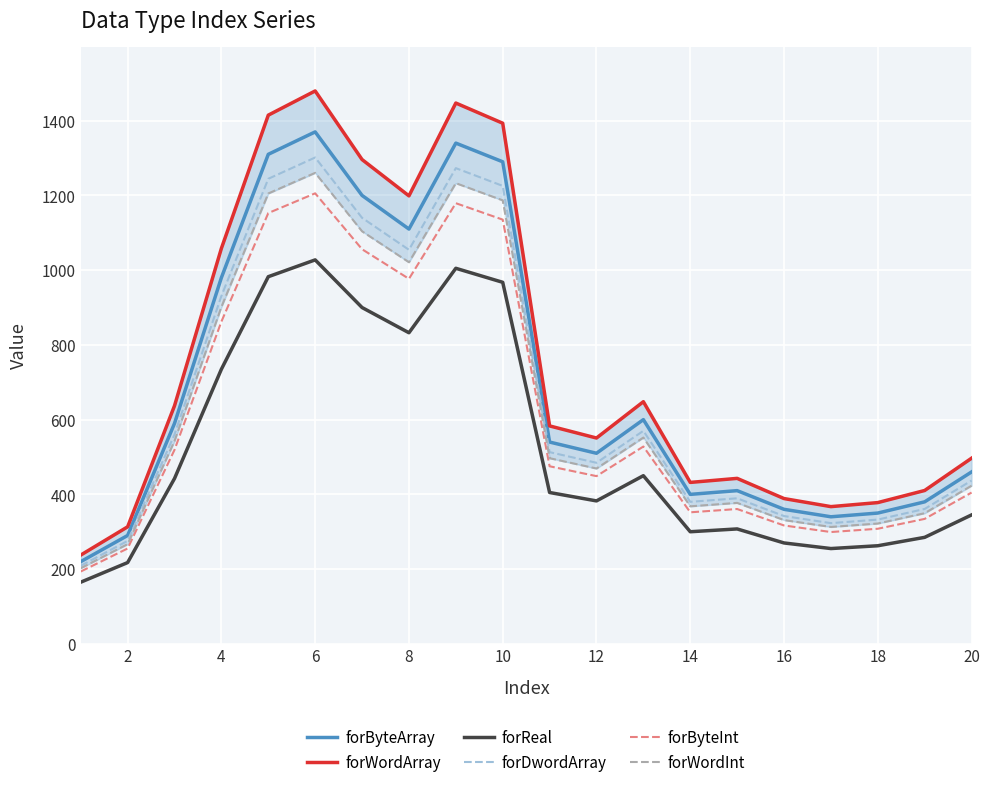

What are all the series names shown in the legend?

forByteArray, forWordArray, forReal, forDwordArray, forByteInt, forWordInt